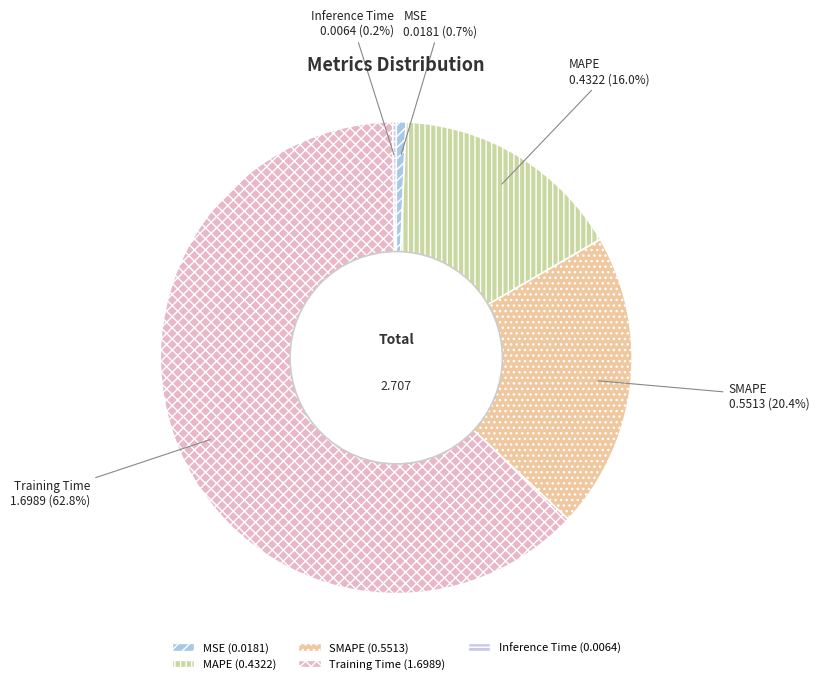

Which category has the biggest portion of the pie?

Training Time